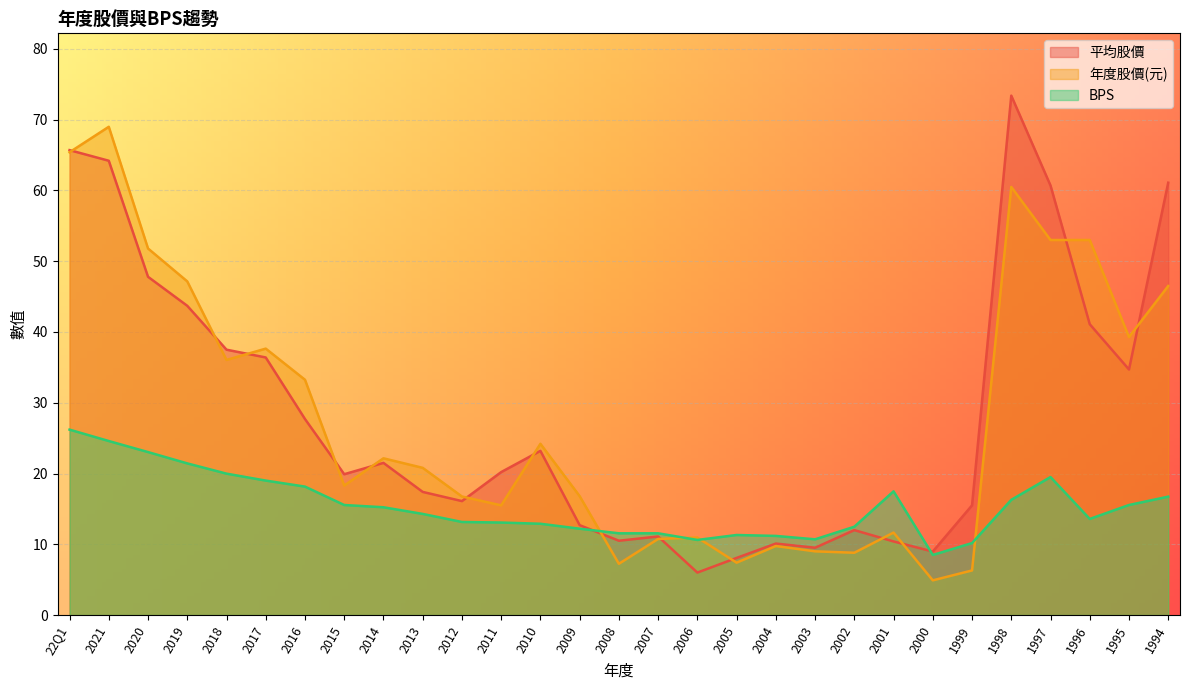

How many data points in 平均股價 are above 20?

15